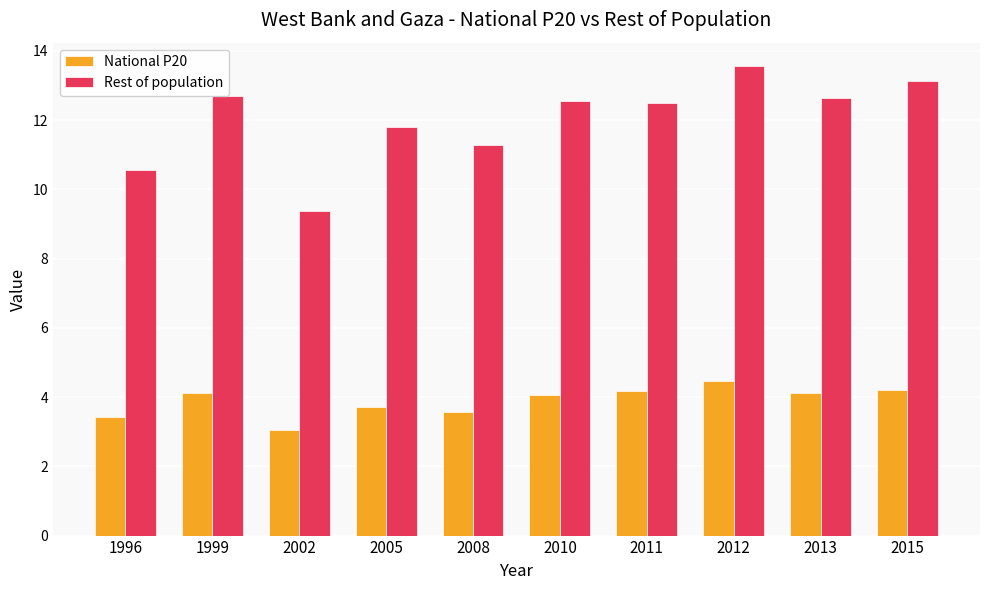

What is the value of the Rest of population bar at the 9th from the left?

12.6